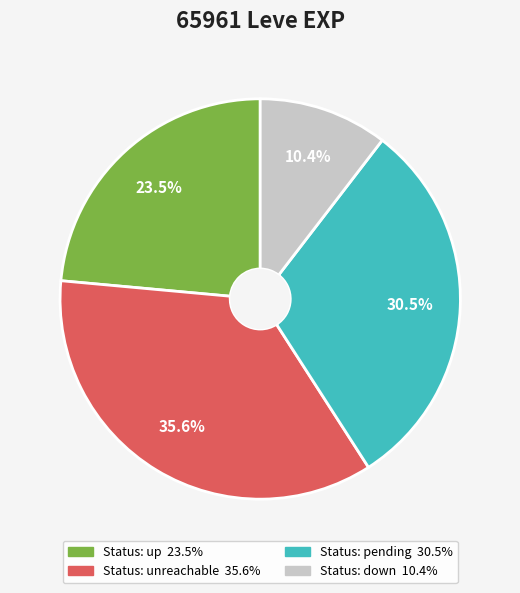

Does any single category account for the majority?

No